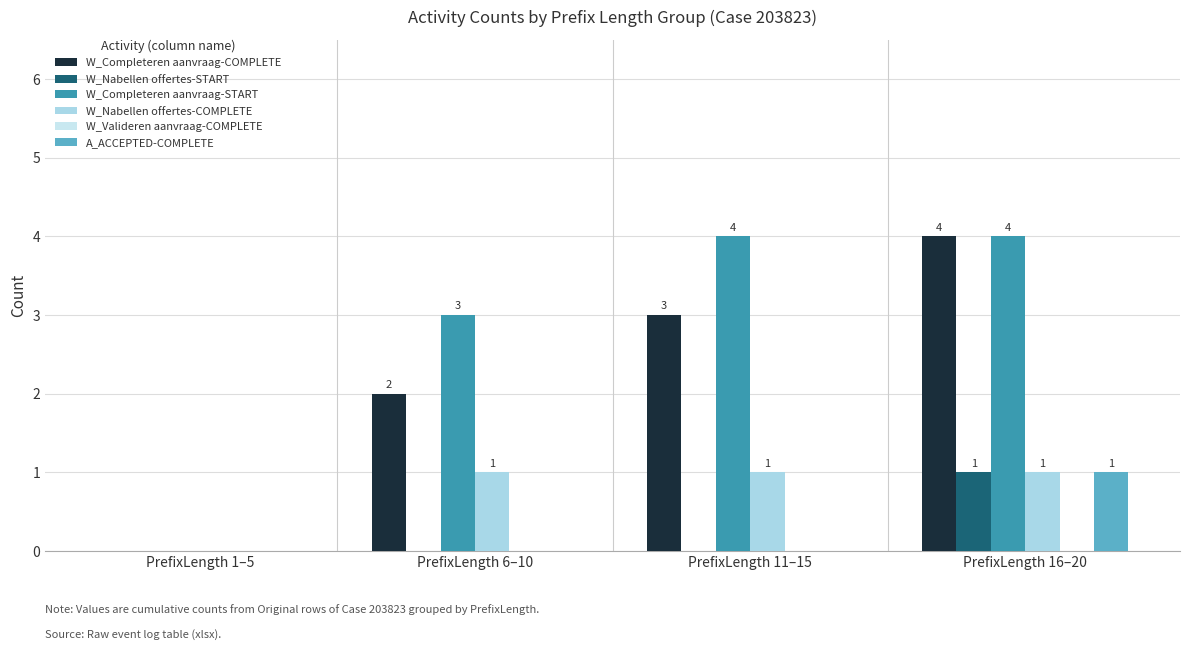

How many data points does each series have?

4